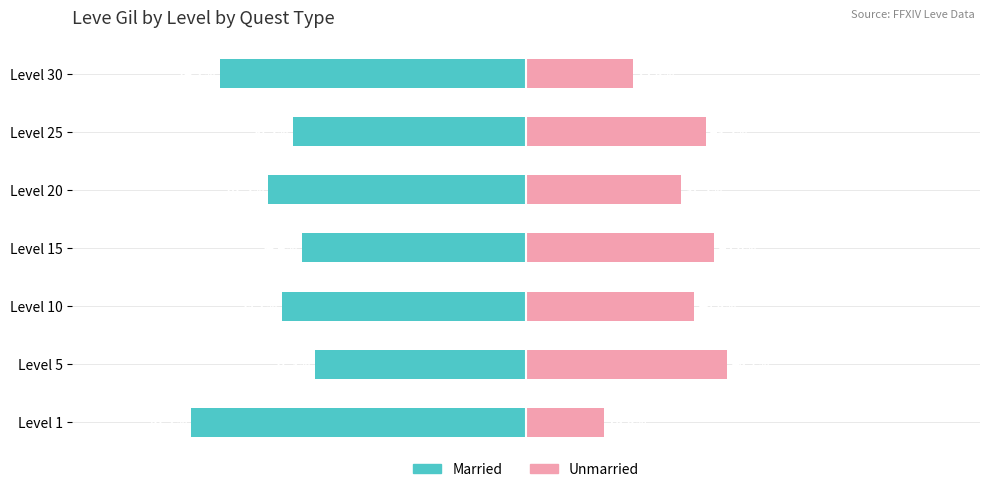

What is the value of the Married bar at the 2nd from the left?

-51.3